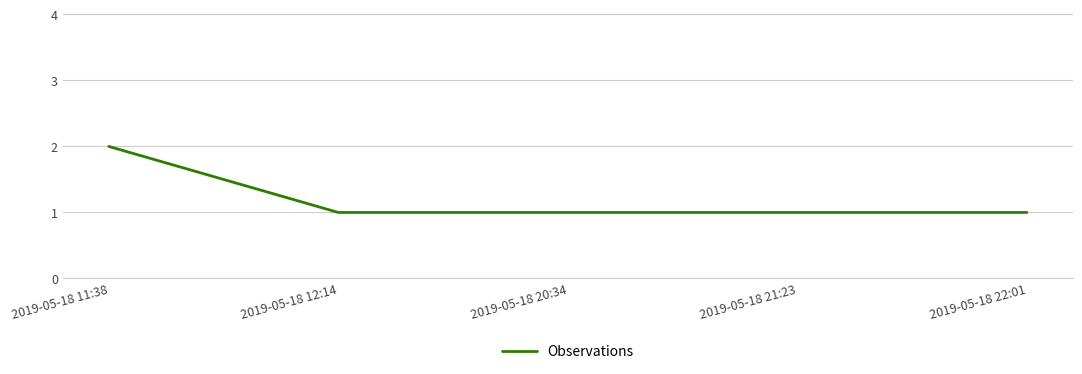

What position from the left is 2019-05-18 21:23?

4